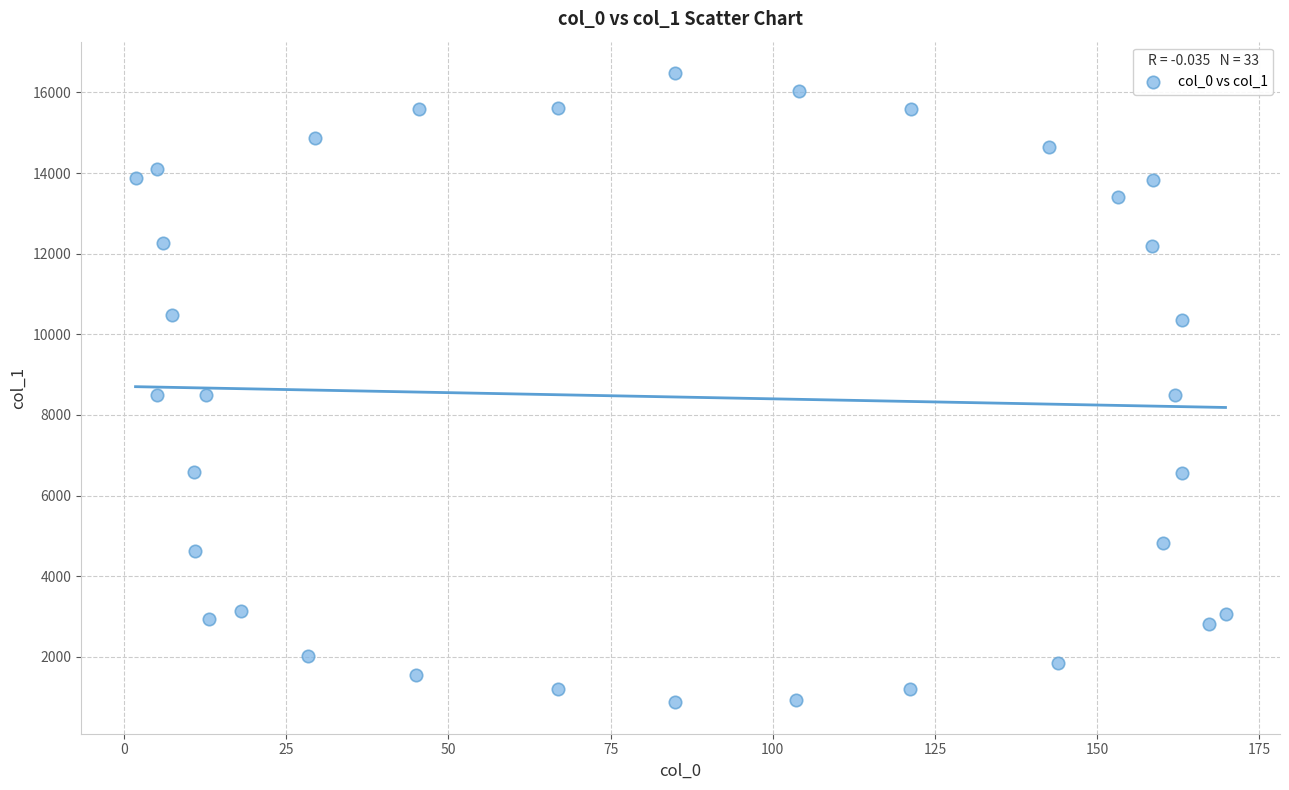

What is the range of Y values (max minus min)?

15604.8